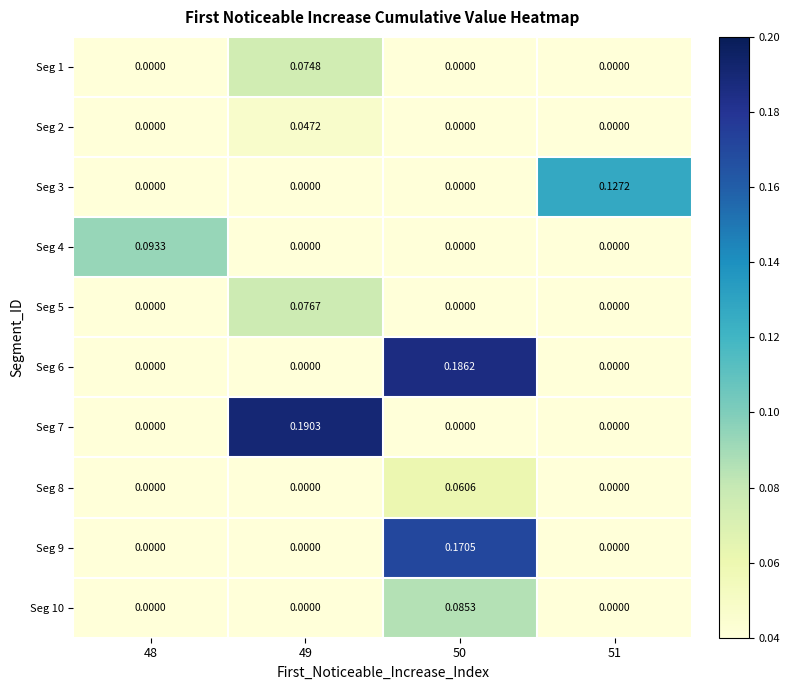

At how many categories does at least one series exceed 0?

4